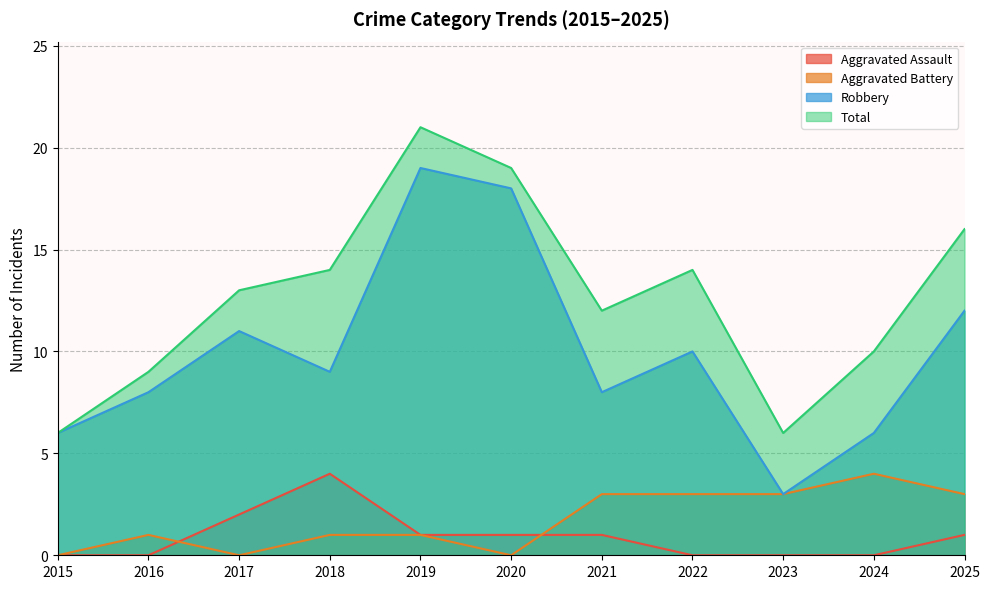

What is the value of the Robbery point at the 3rd from the left?

11